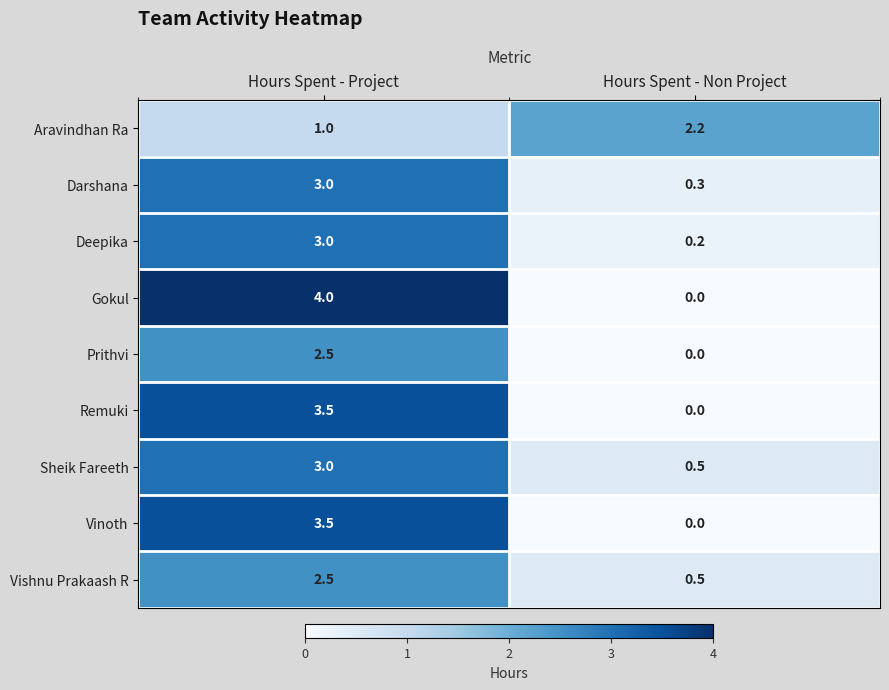

Which category has the highest value in the Sheik Fareeth series?

Hours Spent - Project